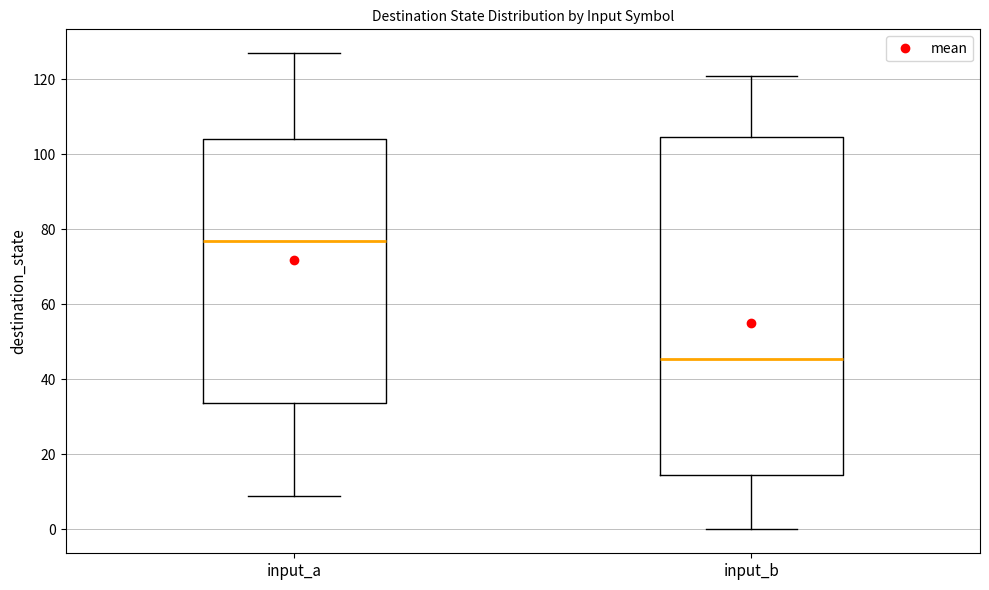

Reading left to right, read every box against the y-axis: the position of its median line, the range the box covers, and the ends of its whiskers. The values are not printed on the chart, so give them approximately, as read against the axis.

input_a: median 78, box 34 to 104, whiskers 10 to 128
input_b: median 46, box 14 to 104, whiskers 0 to 122